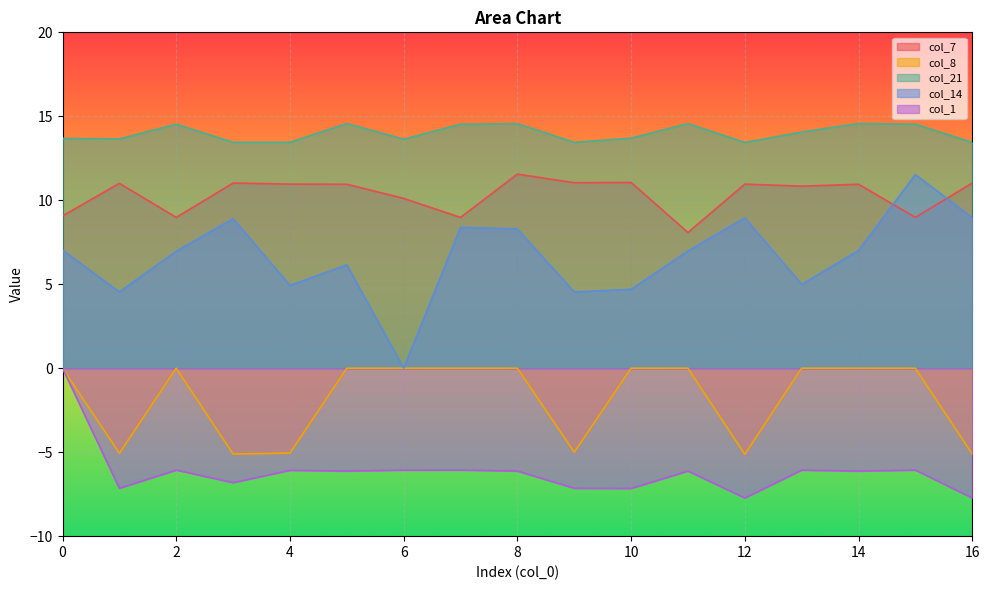

Rank the series by their maximum value, from lowest to highest.

col_8, col_1, col_14, col_7, col_21